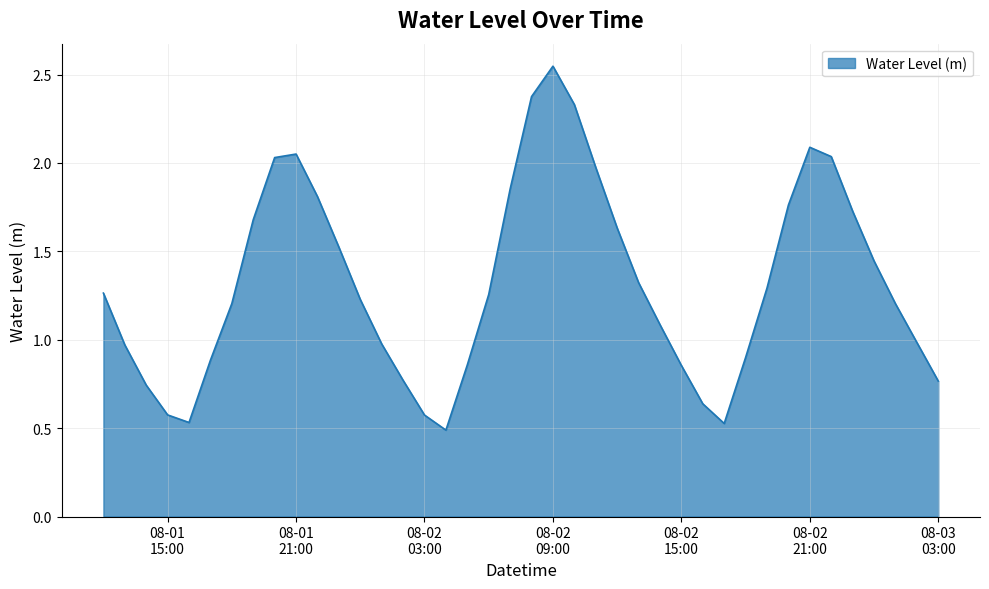

Does the chart have visible grid lines?

Yes